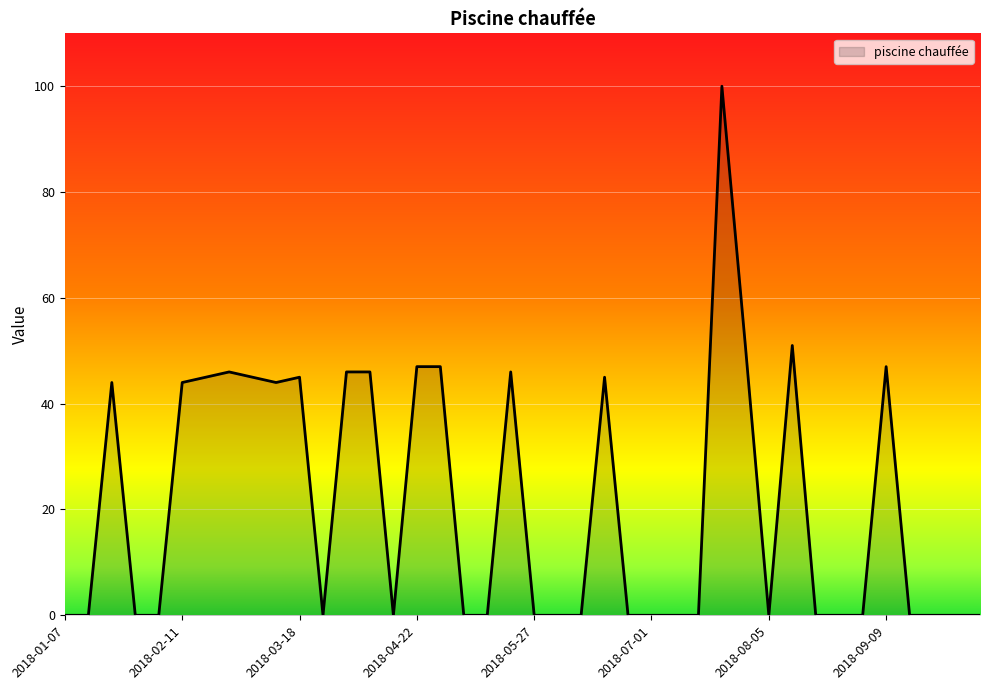

What is the difference between the maximum and minimum values?

100